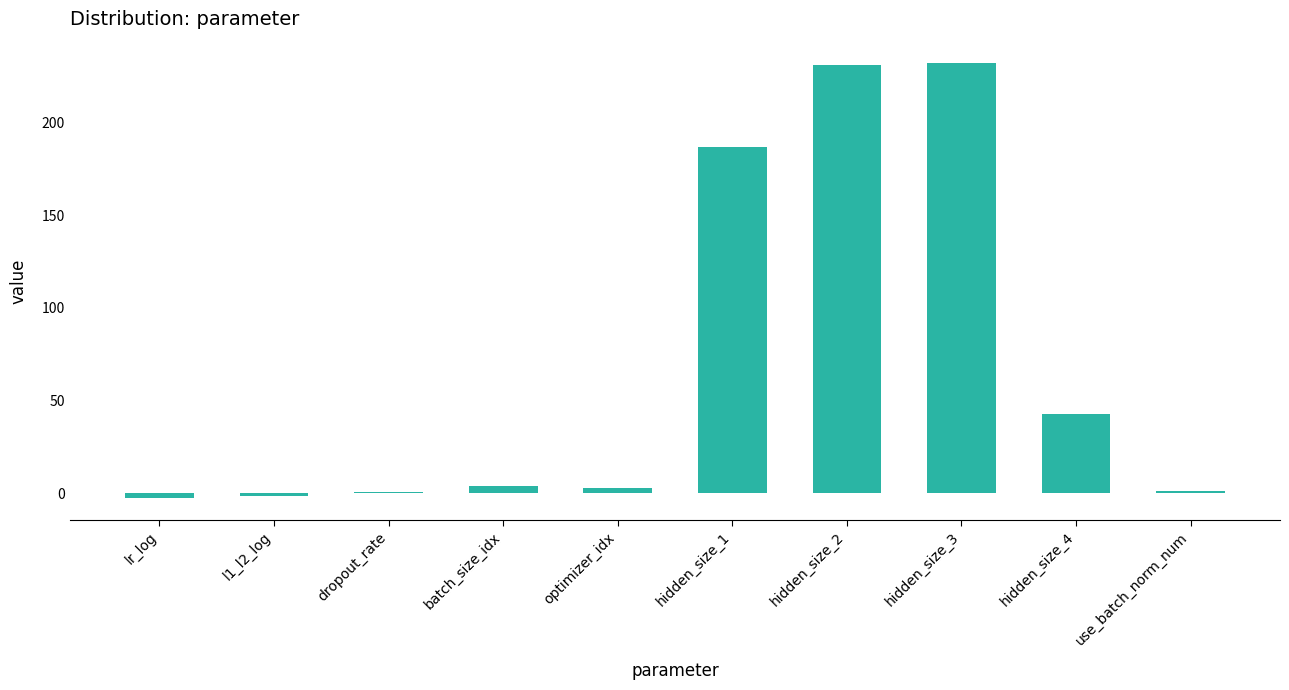

Which has a higher value, hidden_size_4 or hidden_size_3?

hidden_size_3